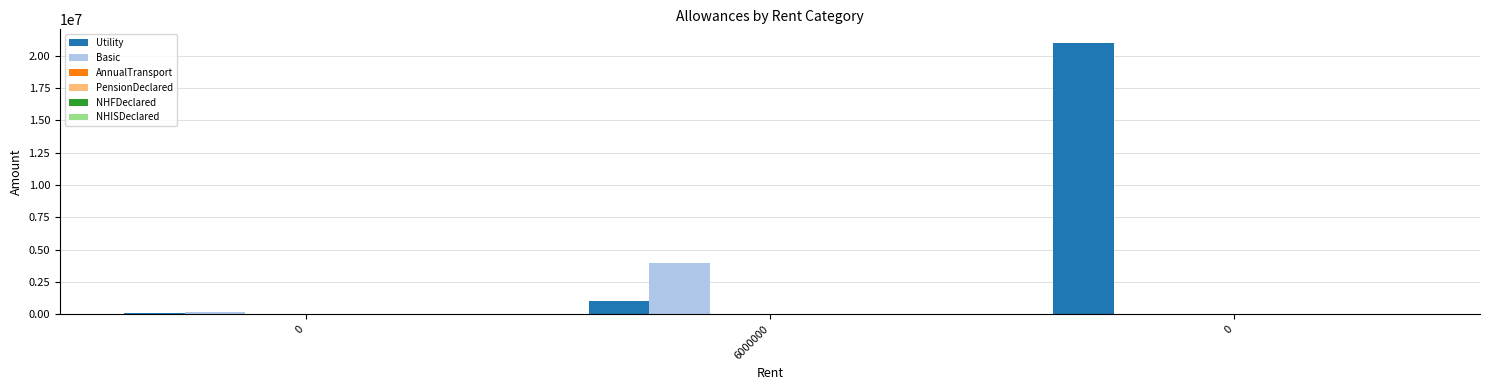

How many groups of bars are there?

3